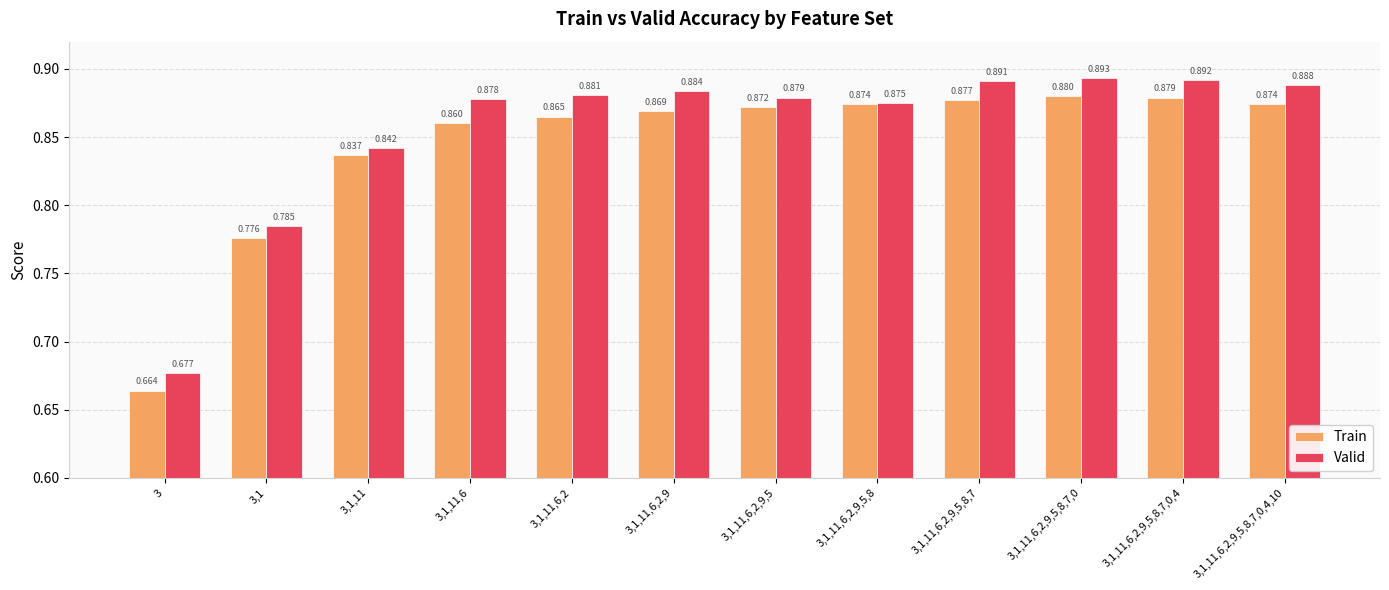

The value of Valid at 3,1,11,6,2,9,5,8,7,0,4,10 is 1.6. True or false?

False